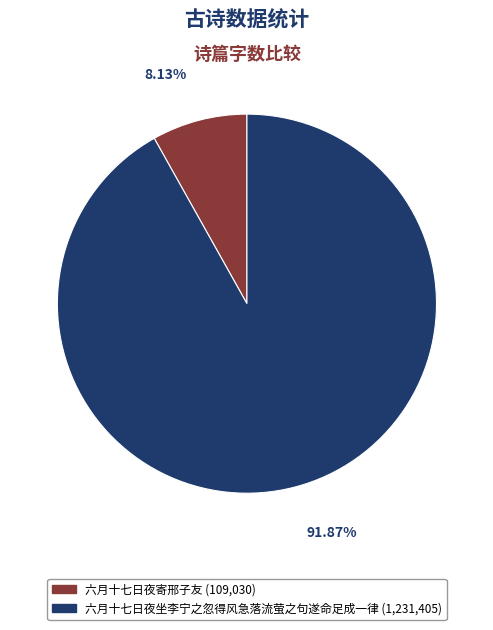

To the nearest percent, what percentage of the pie is 六月十七日夜坐李宁之忽得风急落流萤之句遂命足成一律?

92%